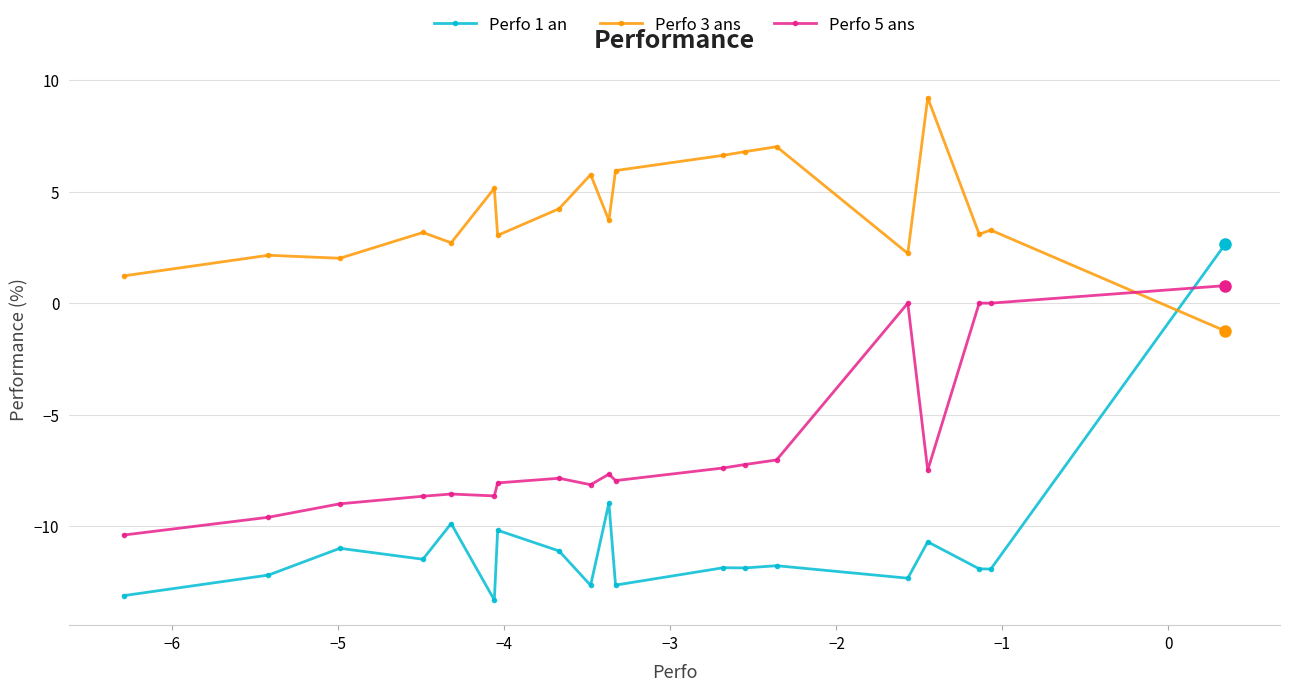

What are all the series names shown in the legend?

Perfo 1 an, Perfo 3 ans, Perfo 5 ans